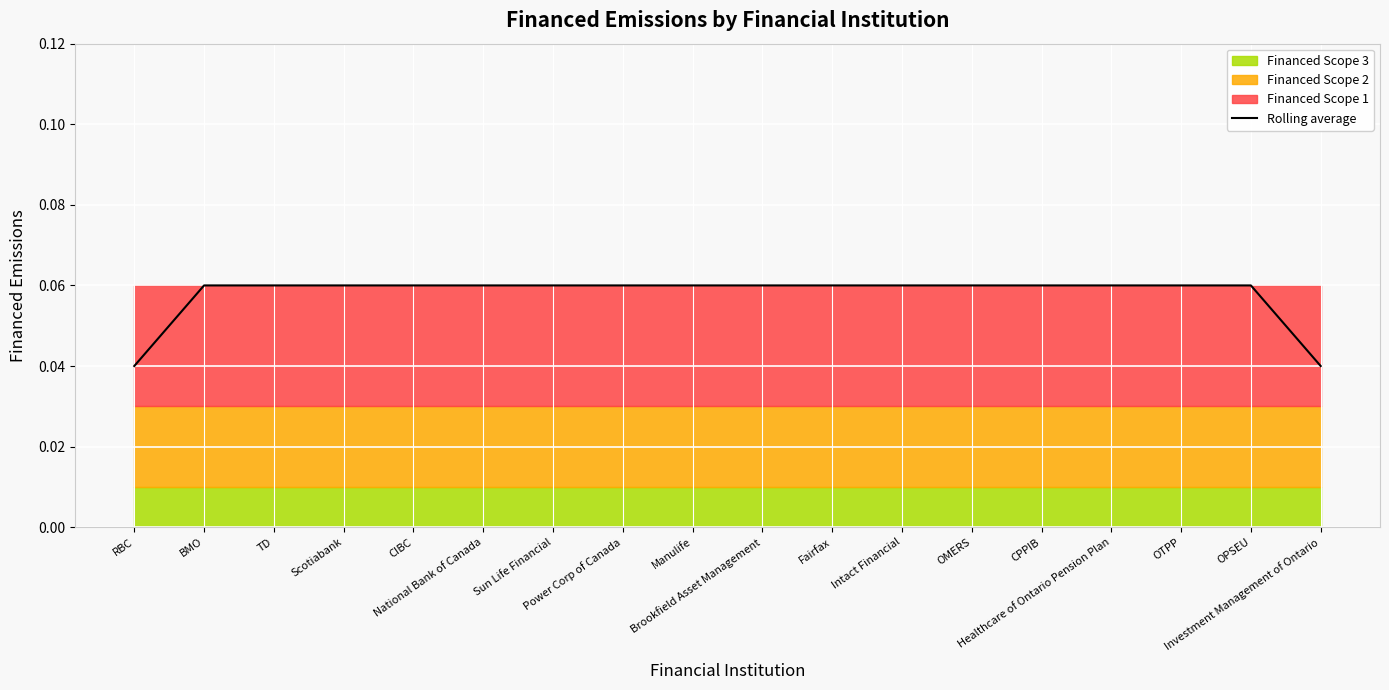

Is it true that the value at CIBC is 0.1?

True